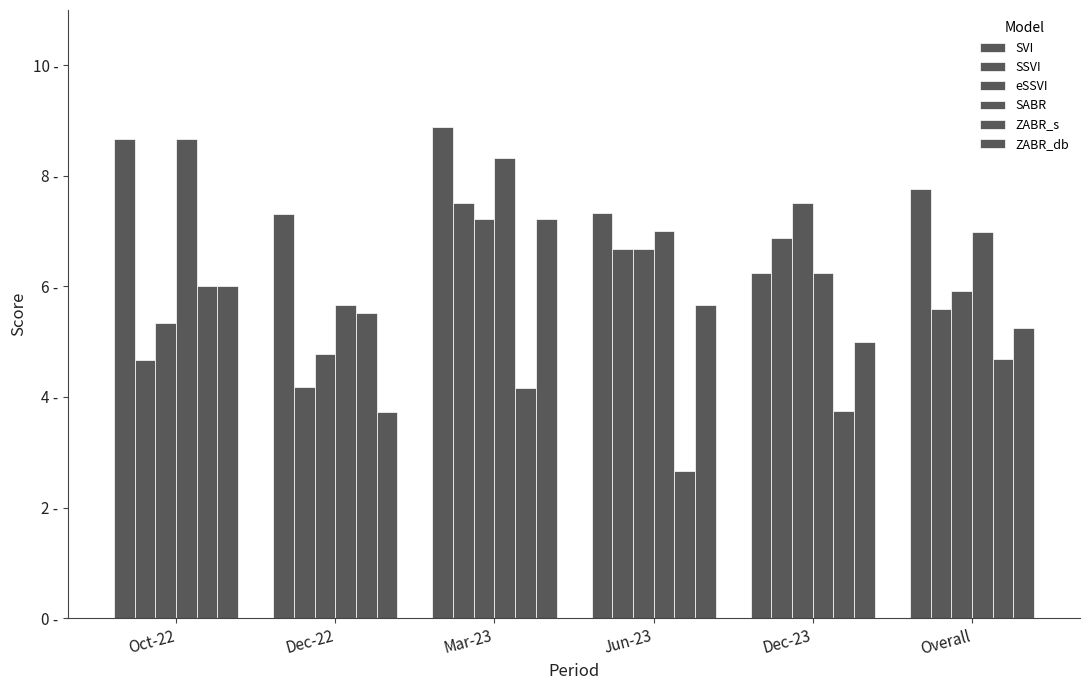

At which category does the chart reach its minimum across all series?

Jun-23